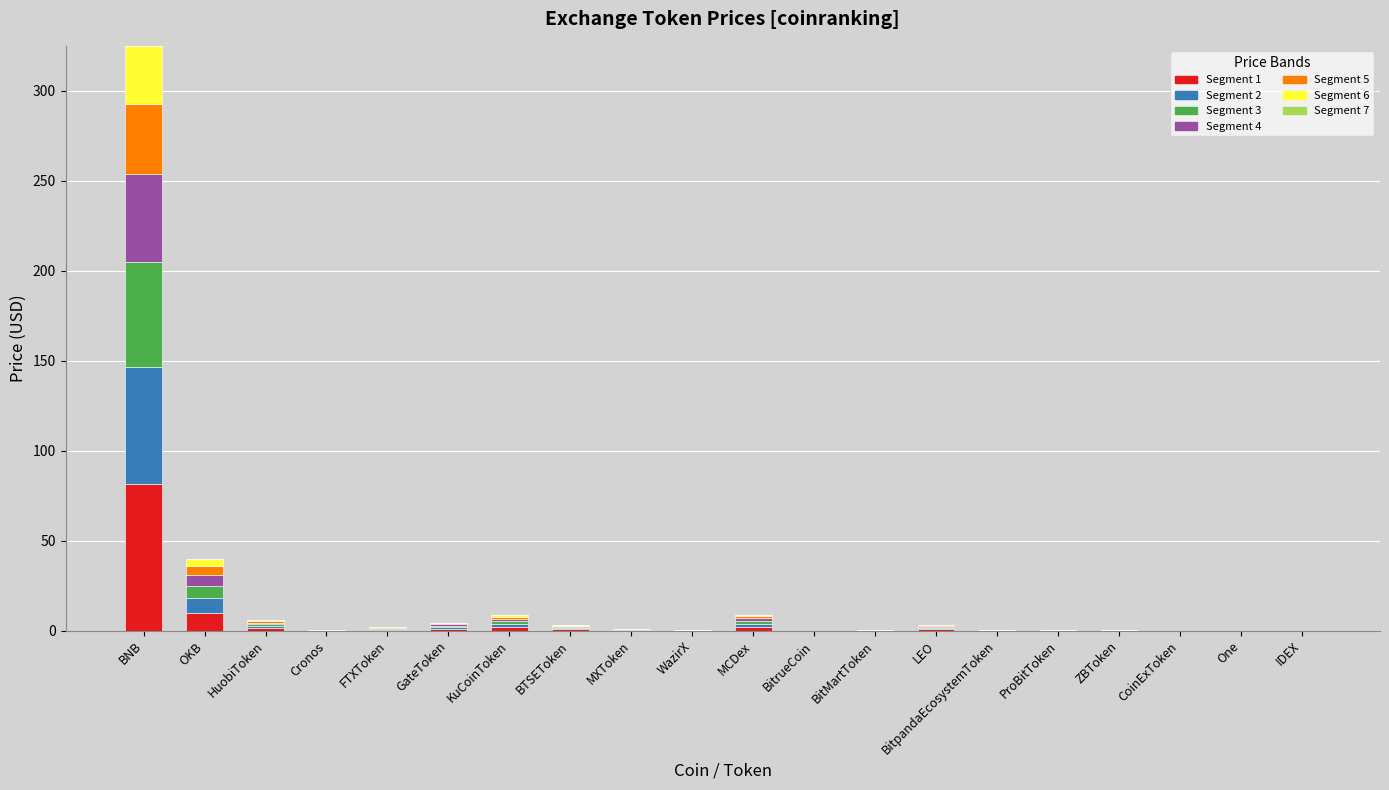

Which category has the highest value in the Segment 1 series?

BNB